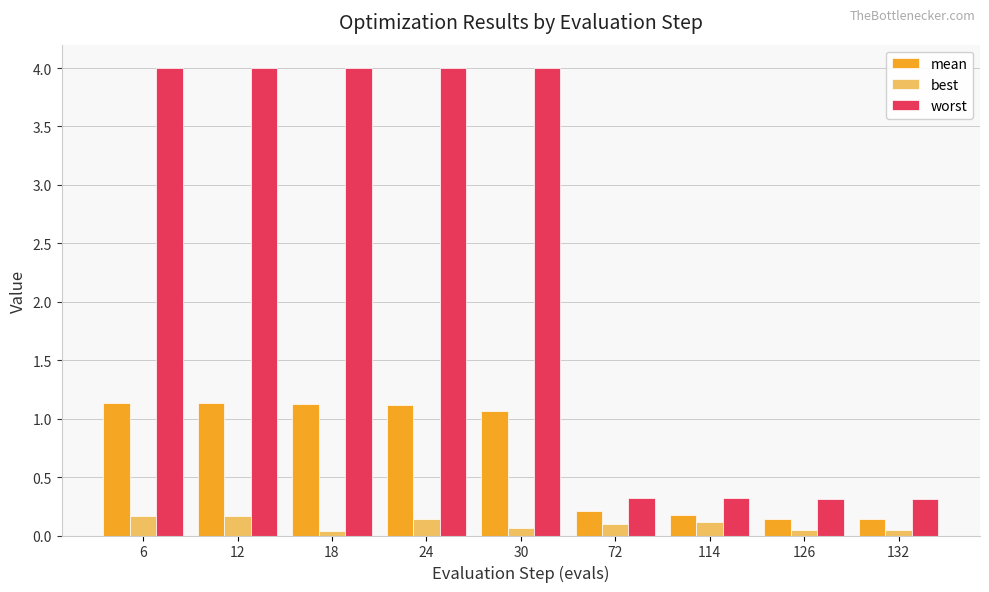

At how many categories does at least one series exceed 1?

5